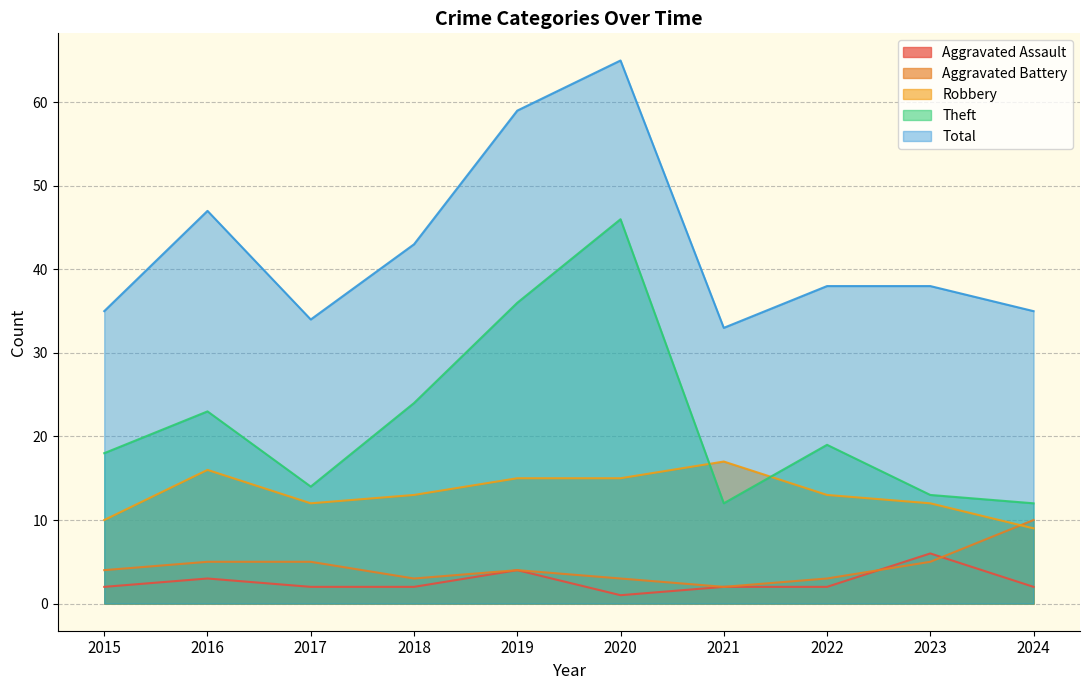

Count the number of data series in this chart.

5